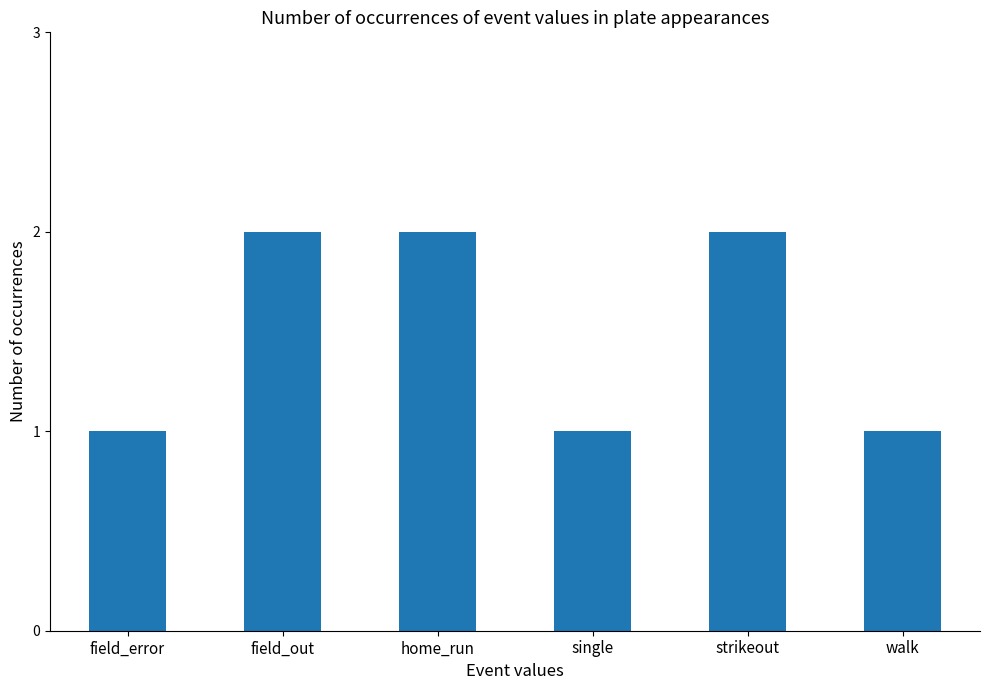

Approximately how many times larger is the value at single compared to home_run?

0.5